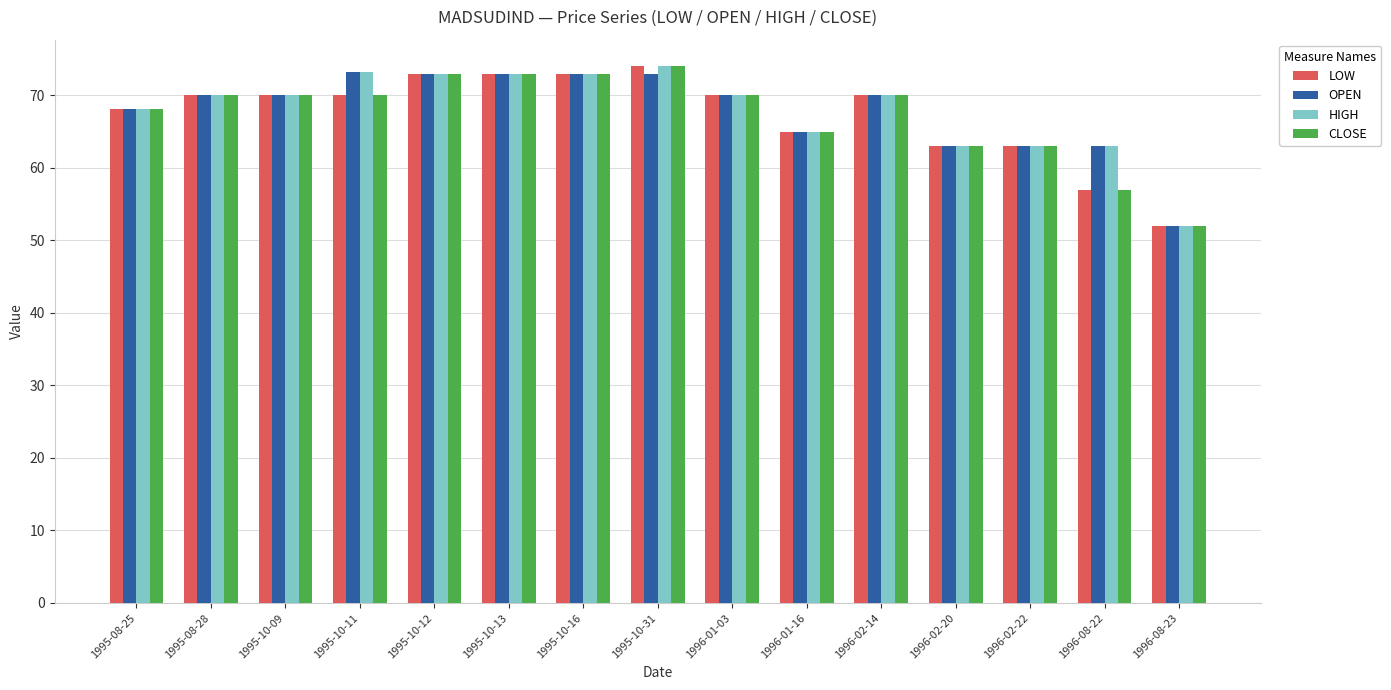

What is the sum of all LOW values?

1011.1